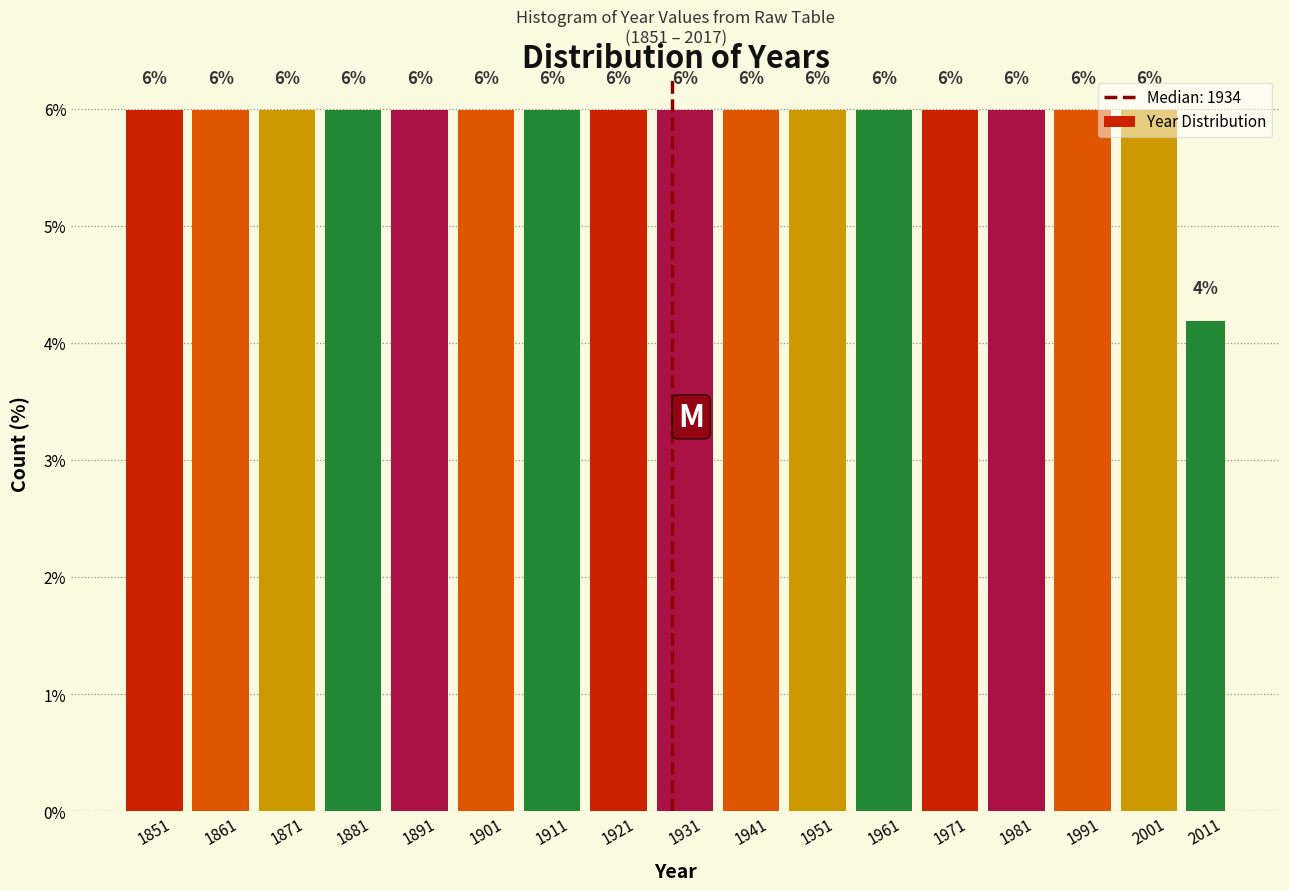

Which label corresponds to the smallest value in the chart?

2011